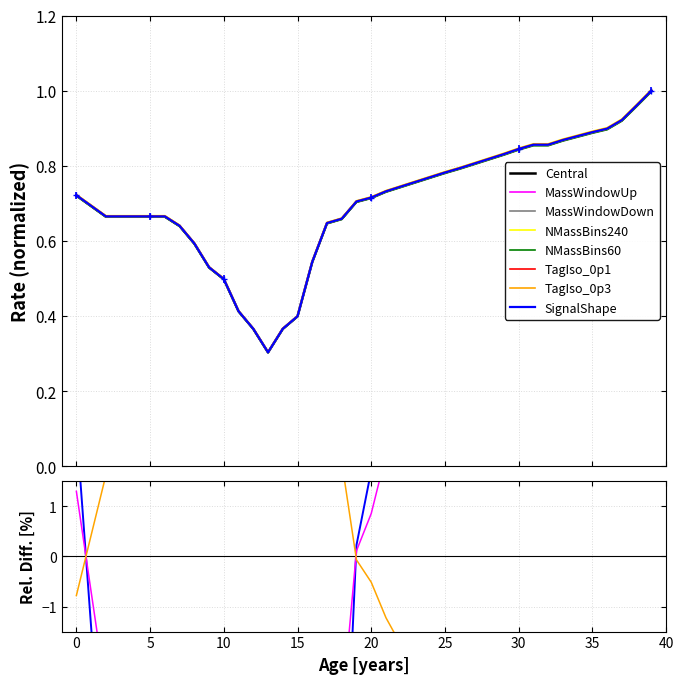

What is the greatest value displayed?

1.0